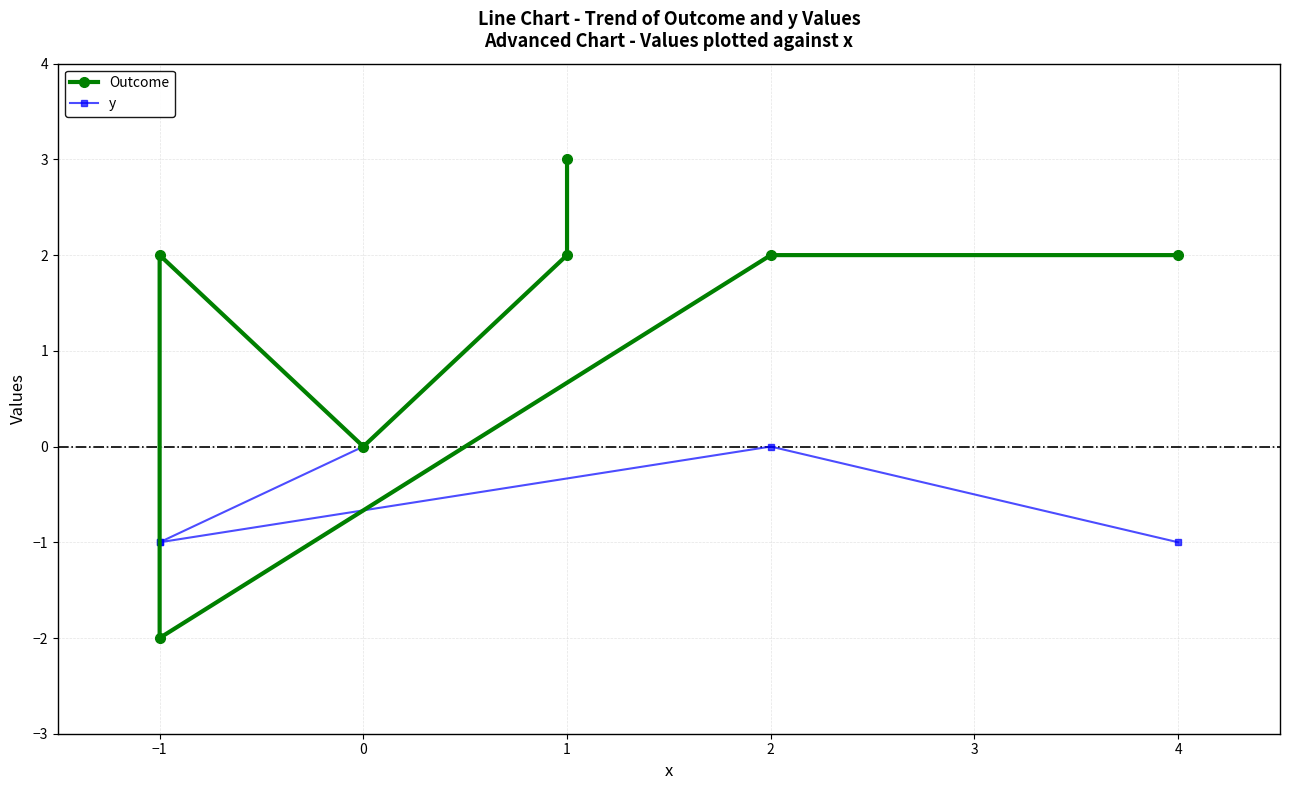

Rank the series by their average value, from lowest to highest.

y, Outcome